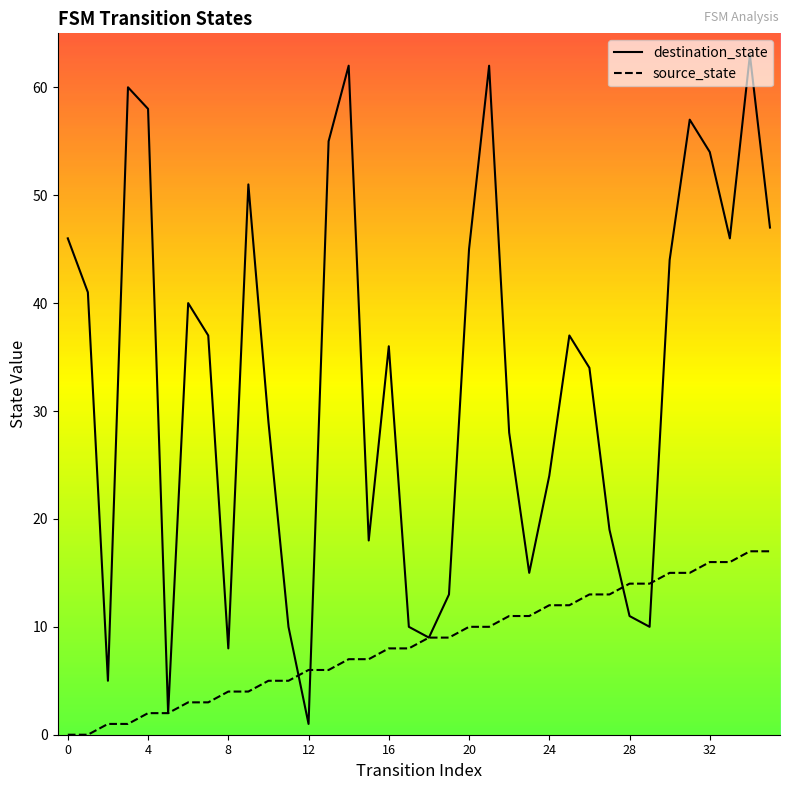

What is the highest value of the source_state series?

17